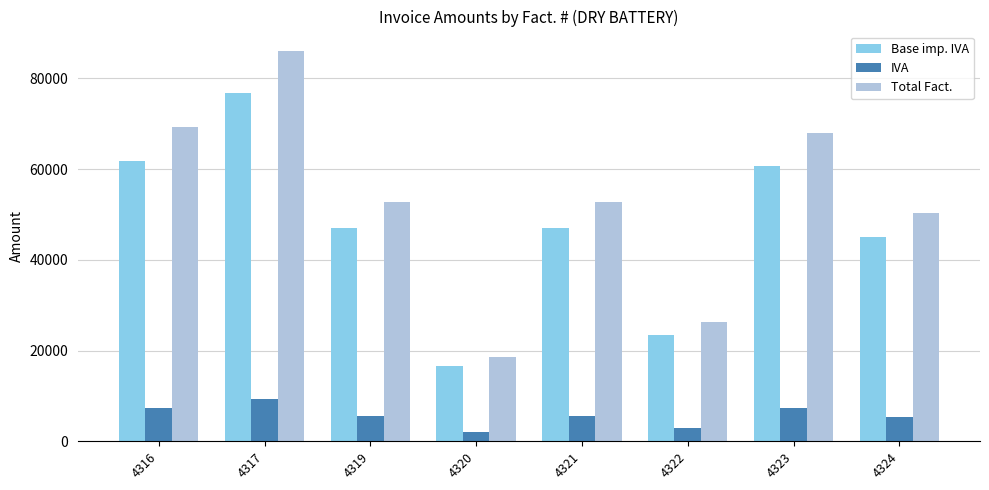

Is the value of Total Fact. at 4324 greater than the value of Base imp. IVA at 4319?

Yes